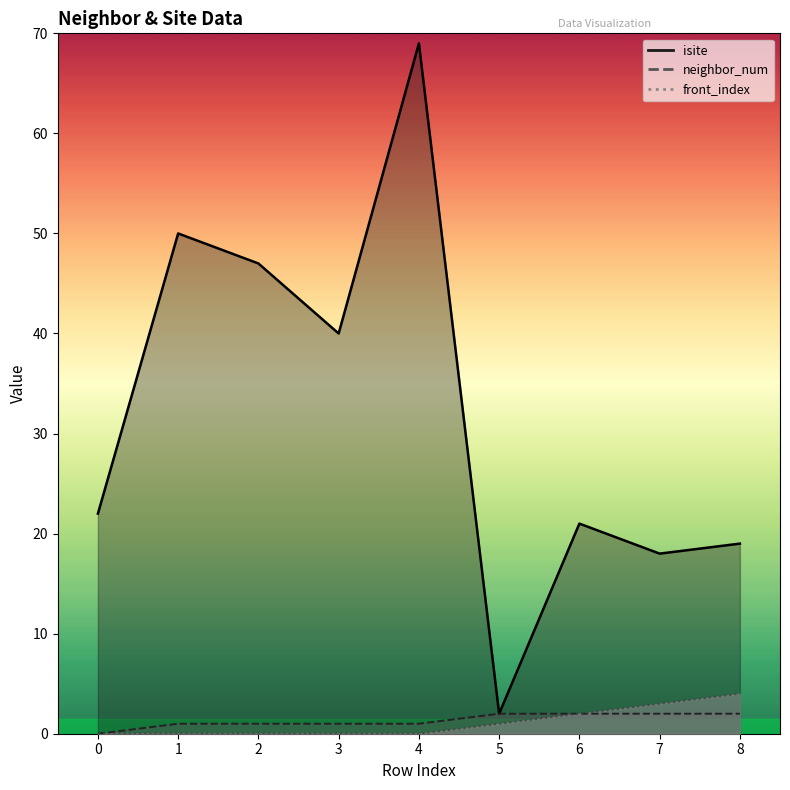

Rank the series at 1 from lowest to highest value.

front_index, neighbor_num, isite